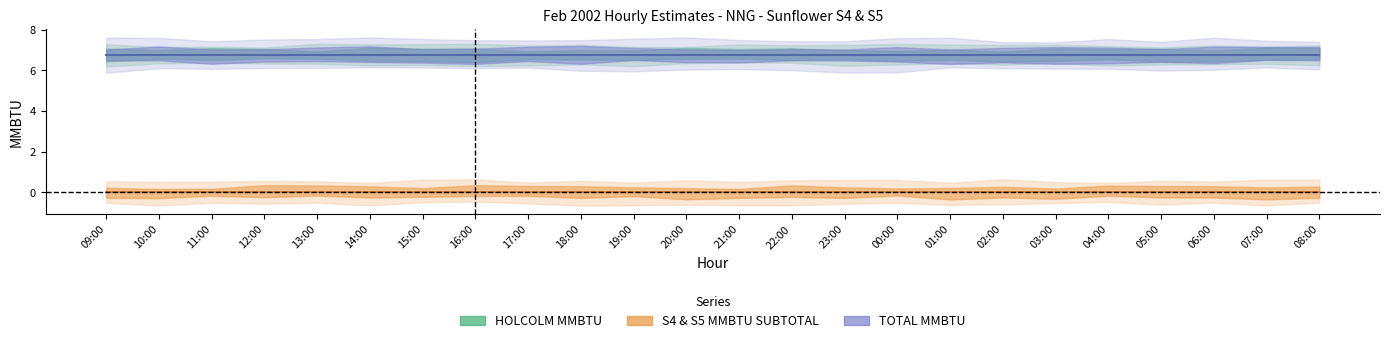

Which series has the widest spread of values?

HOLCOLM MMBTU